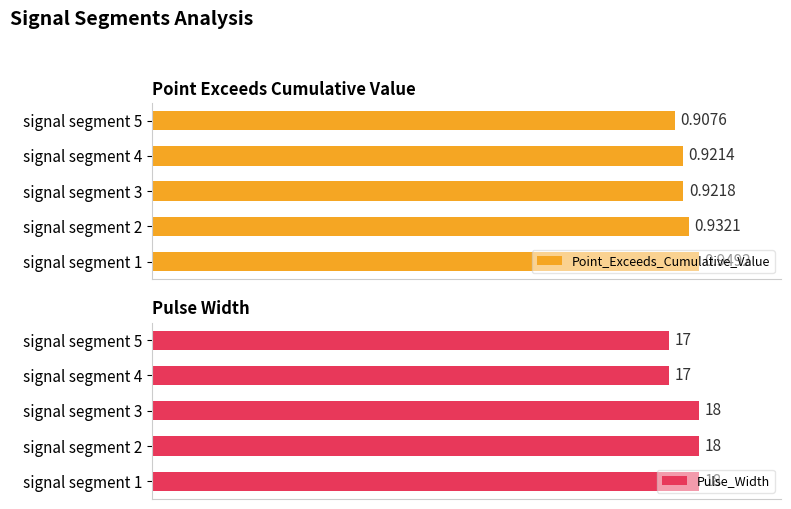

Which series has the largest total across all categories?

Pulse_Width